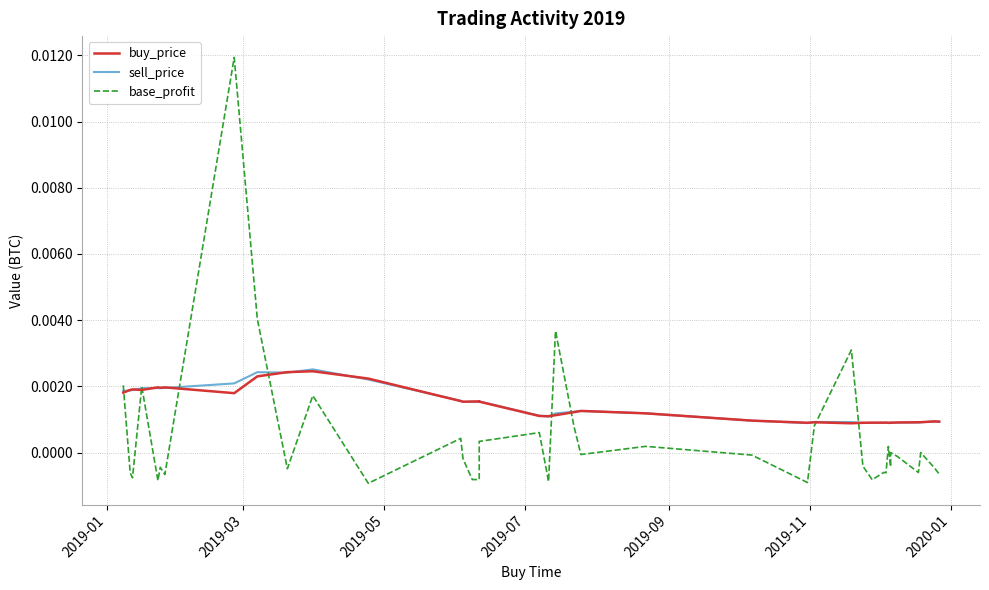

List the series in order of their peak value, highest first.

base_profit, sell_price, buy_price